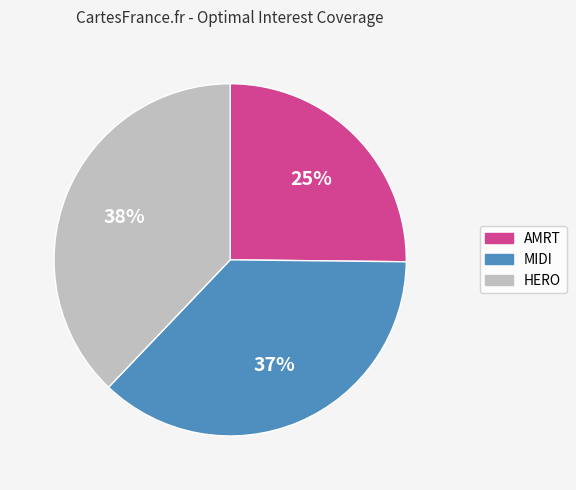

Is there a majority slice in this chart?

No